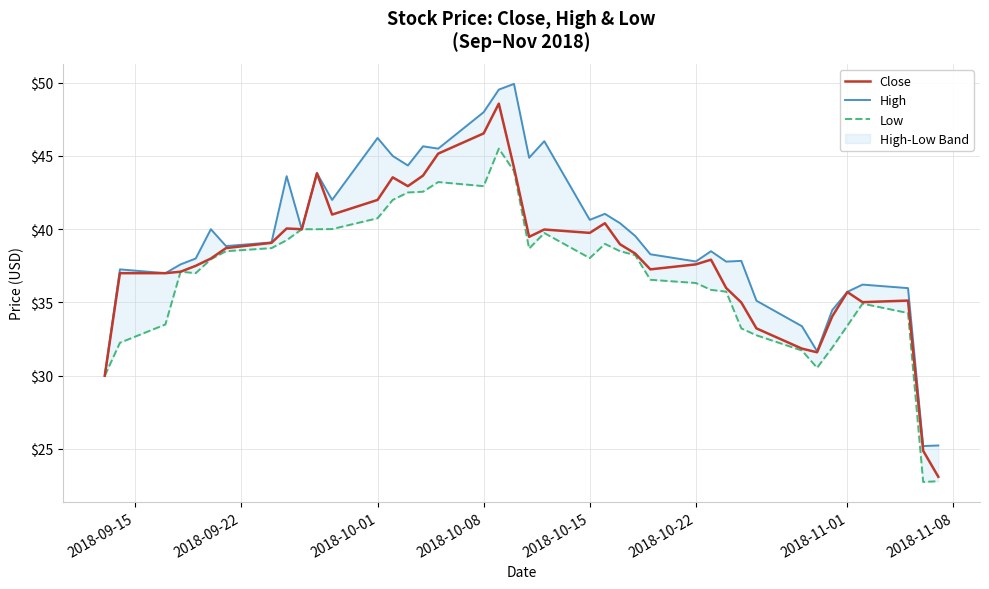

What is the minimum value for Close?

23.1